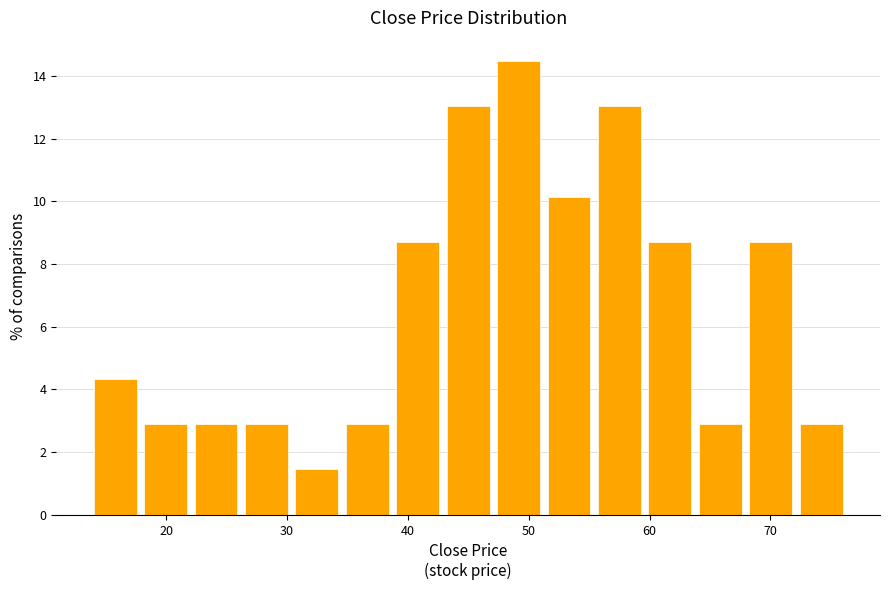

Over which range of the x-axis is the bar tallest?

47 to 51